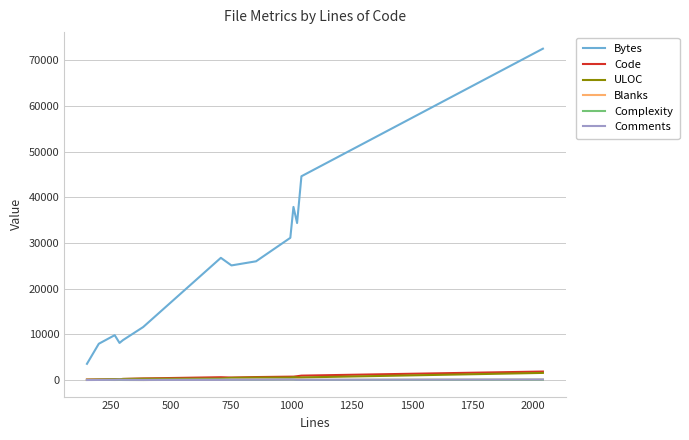

Which series has the largest range (max minus min)?

Bytes